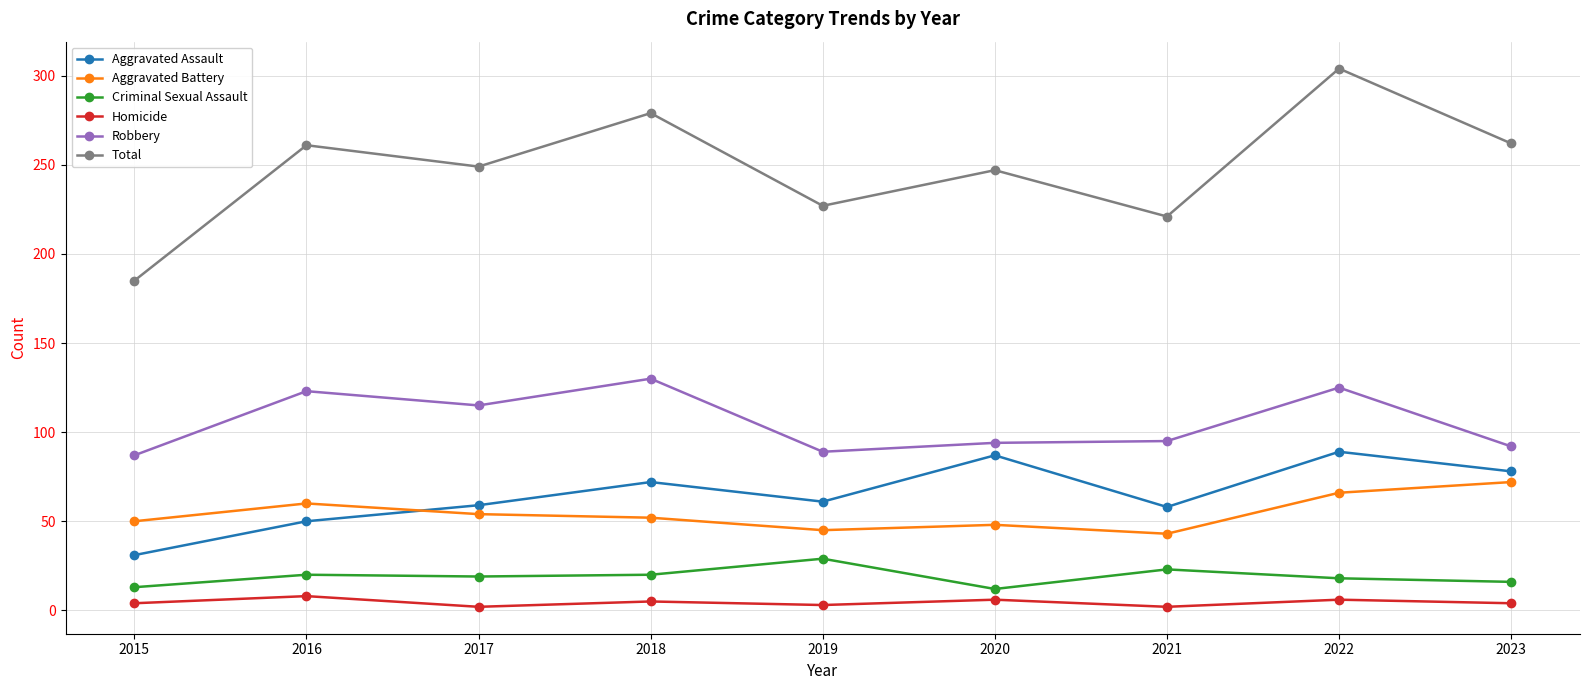

What is the total value across all series at 2017?

498